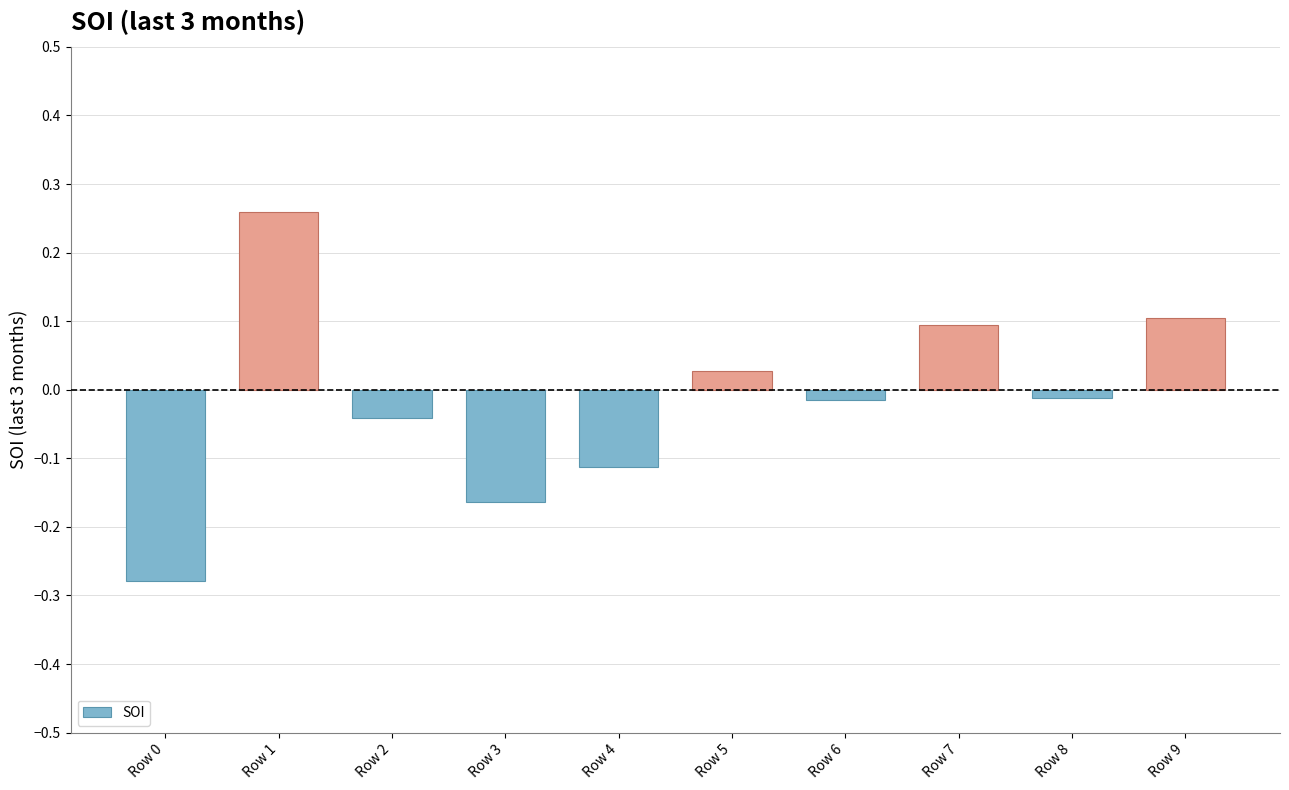

What is the change in value from Row 2 to Row 5?

+0.1